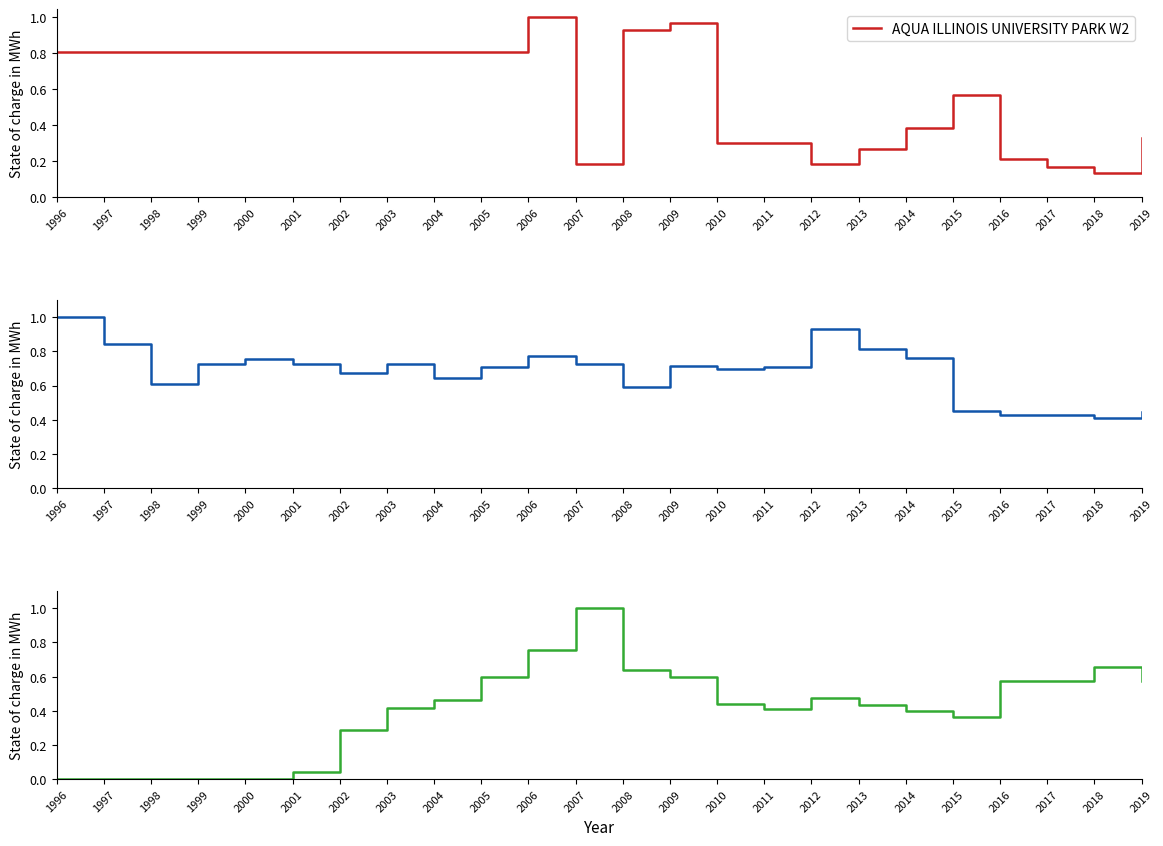

Is it true that AQUA ILLINOIS UNIVERSITY PARK W2 equals 0.2 at 2016?

True